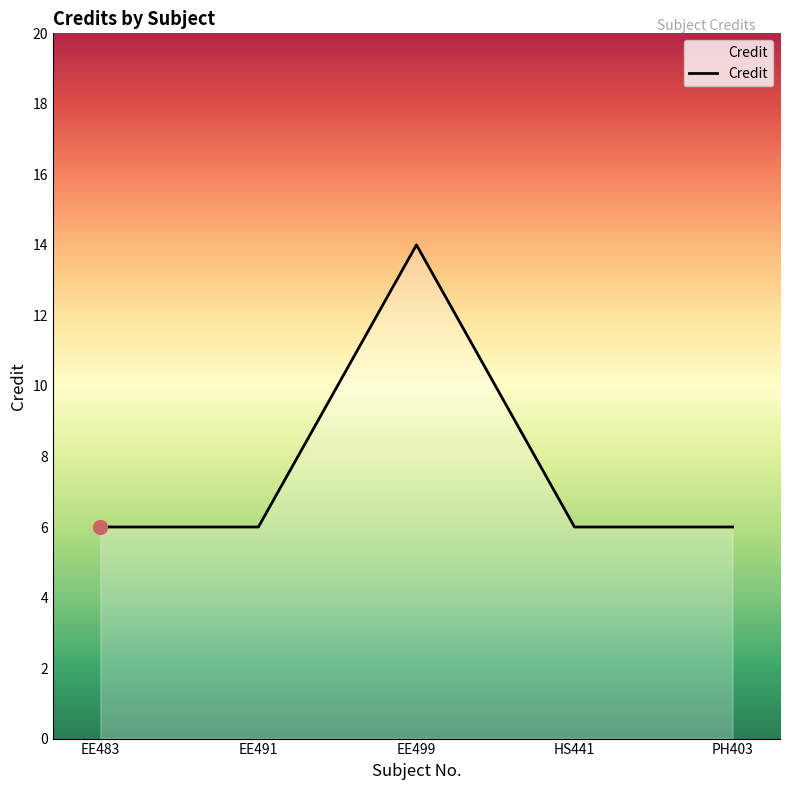

What is the change in value from EE491 to EE499?

+8